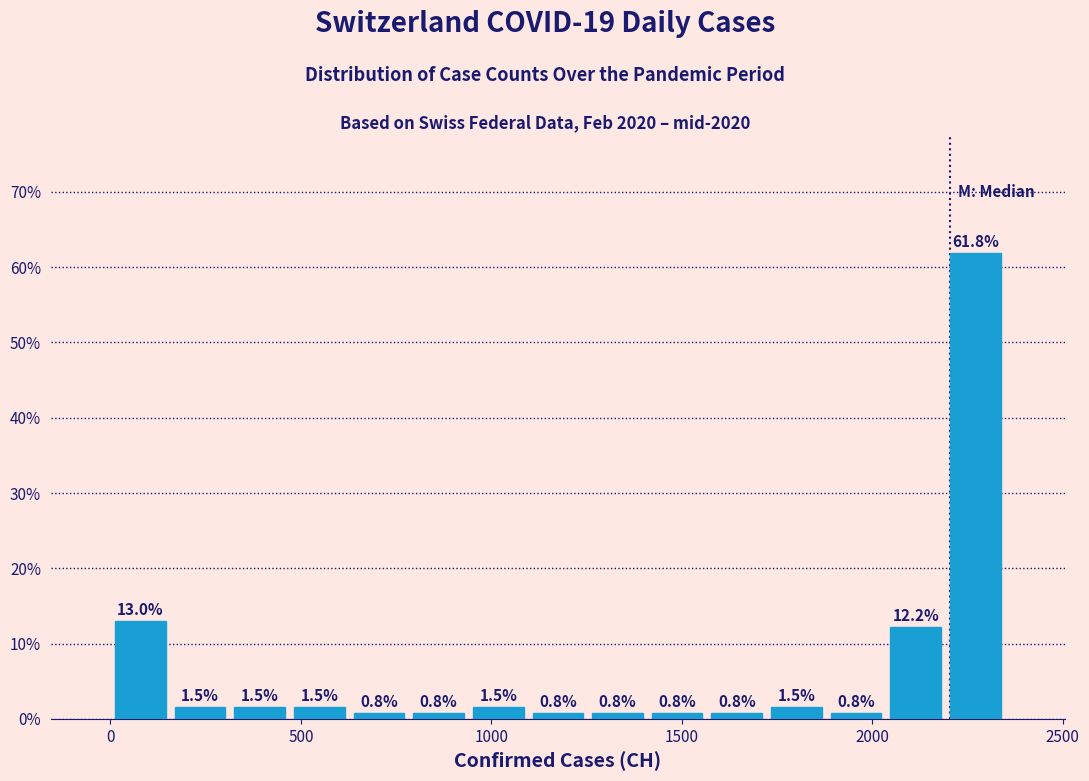

Read against the x-axis, roughly where is the centre of the tallest bar?

2250